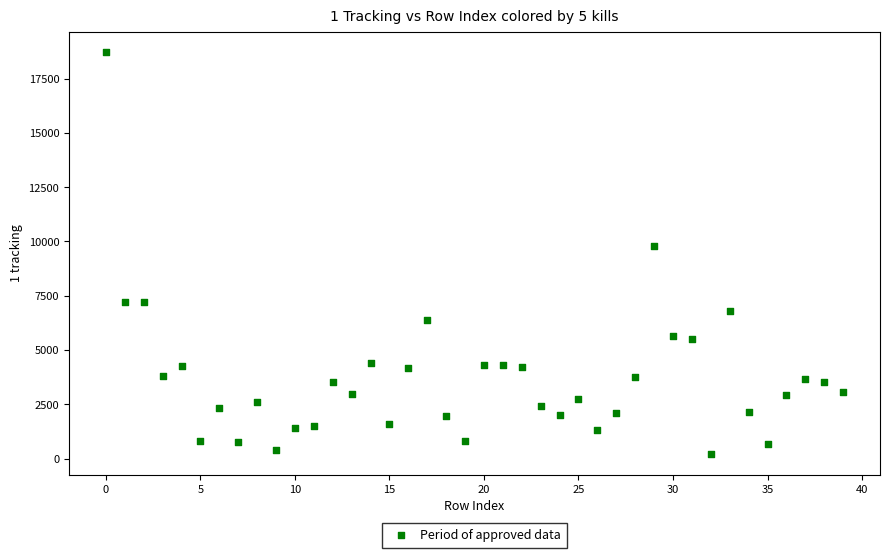

What Y value in the scatter plot is closest to 9462?

9782